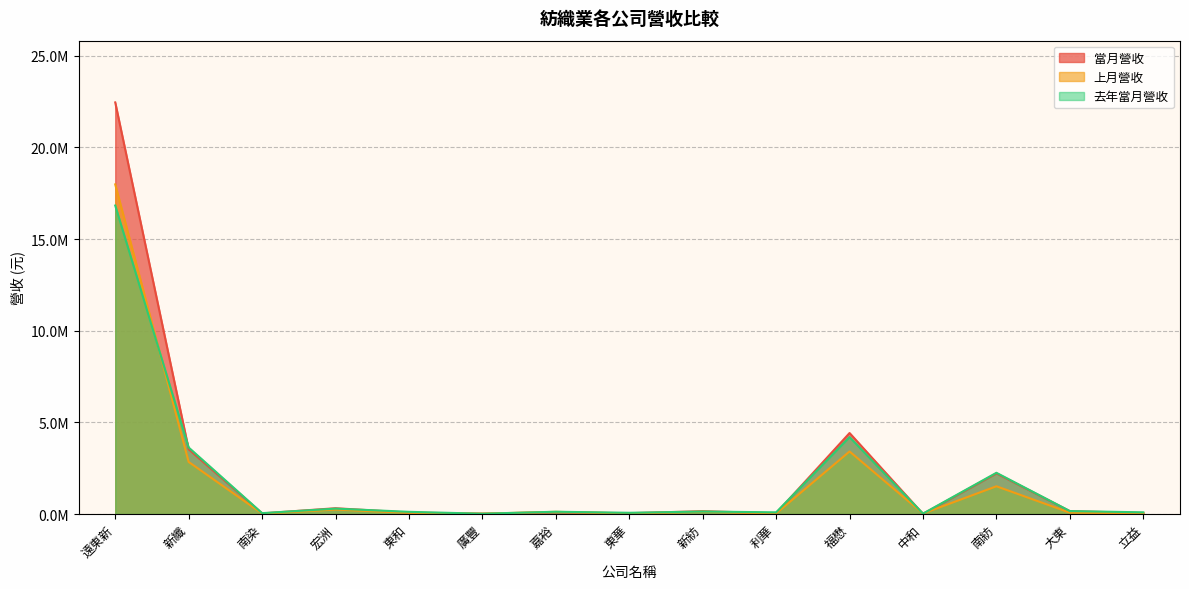

What is the sum of all 上月營收 values?

26548973